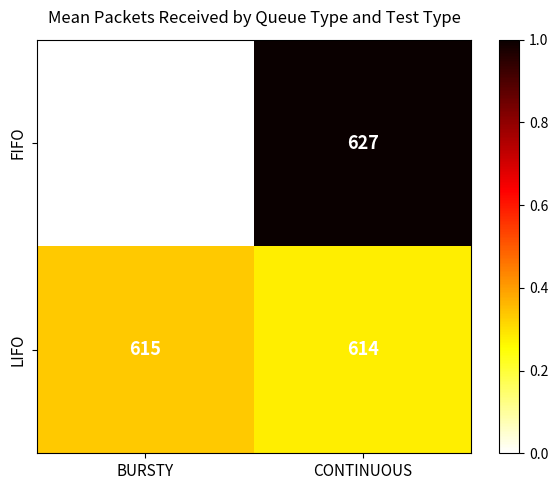

What is the total value across all series at BURSTY?

1224